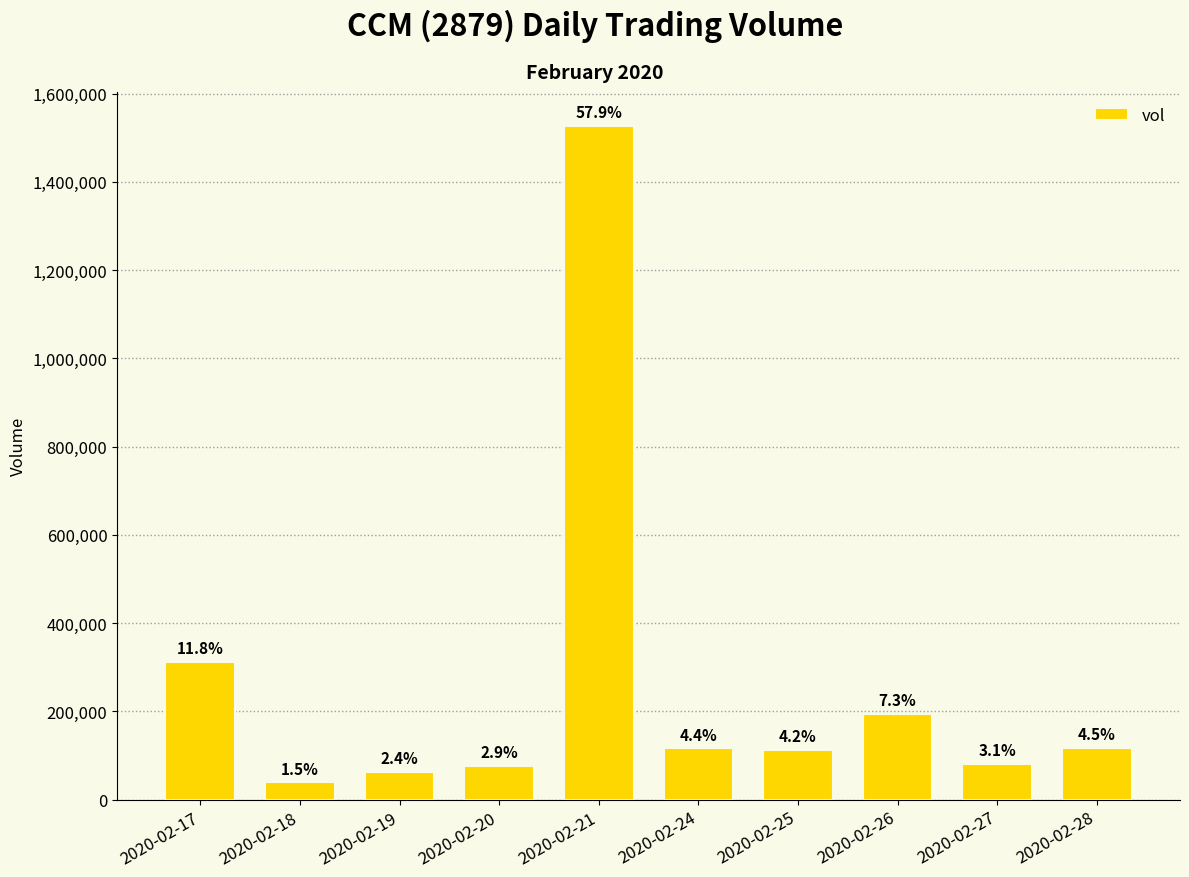

What is the approximate value at 2020-02-19, to the nearest 10?

62600